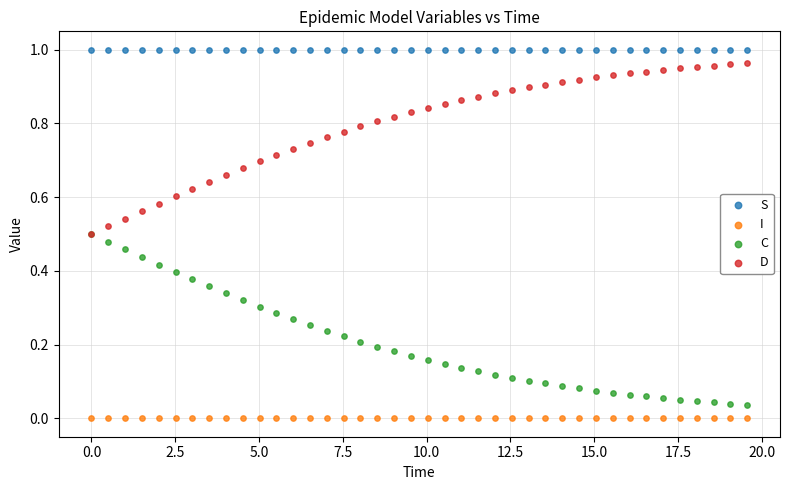

Which series reaches the minimum Y coordinate?

I